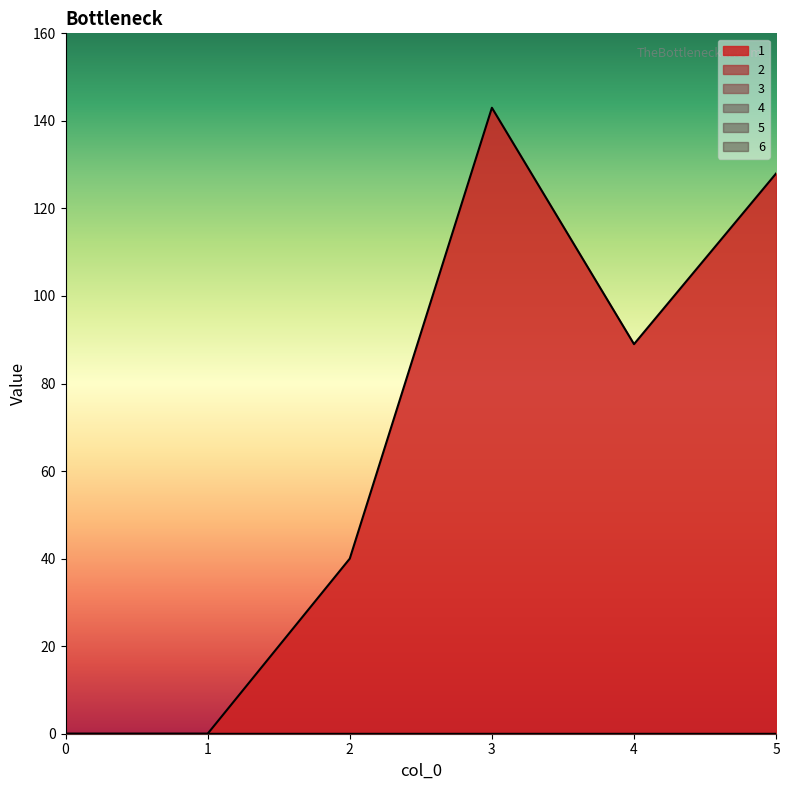

True or false: 3 has a value of 0 at 2.

True